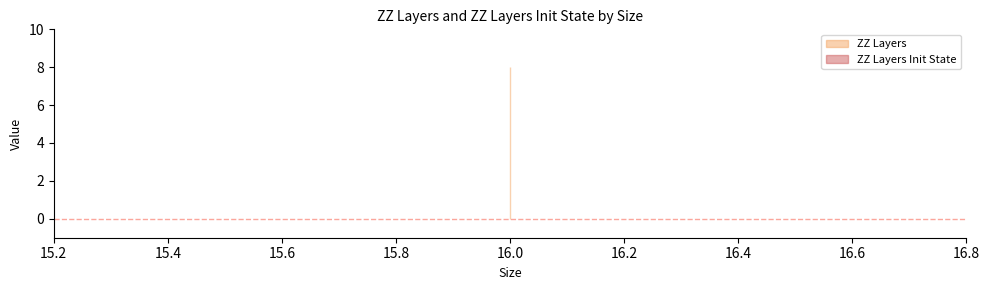

The ZZ Layers series shows 8 at 16. True or false?

True